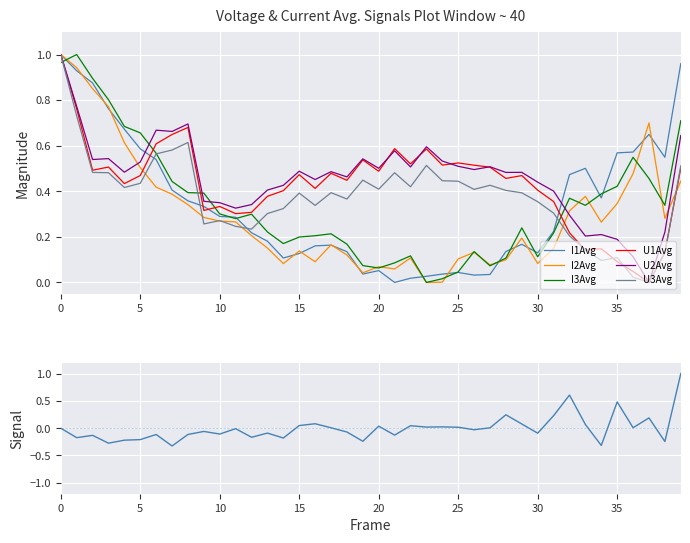

Reading left to right, transcribe all the data shown in this chart.

I1Avg: 1.0	0.9	0.9	0.8	0.7	0.6	0.5	0.4	0.4	0.3	0.3	0.3	0.2	0.2	0.1	0.1	0.2	0.2	0.1	0.0	0.1	0.0	0.0	0.0	0.0	0.0	0.0	0.0	0.1	0.2	0.1	0.2	0.5	0.5	0.4	0.6	0.6	0.6	0.5	1.0
I2Avg: 1.0	0.9	0.9	0.8	0.6	0.5	0.4	0.4	0.3	0.3	0.3	0.3	0.2	0.2	0.1	0.1	0.1	0.2	0.1	0.0	0.1	0.1	0.1	0.0	0.0	0.1	0.1	0.1	0.1	0.2	0.1	0.1	0.3	0.4	0.3	0.3	0.5	0.7	0.3	0.4
I3Avg: 1.0	1.0	0.9	0.8	0.7	0.7	0.6	0.4	0.4	0.4	0.3	0.3	0.3	0.2	0.2	0.2	0.2	0.2	0.2	0.1	0.1	0.1	0.1	0.0	0.0	0.0	0.1	0.1	0.1	0.2	0.1	0.2	0.4	0.3	0.4	0.4	0.5	0.5	0.3	0.7
U1Avg: 1.0	0.8	0.5	0.5	0.4	0.5	0.6	0.6	0.7	0.3	0.3	0.3	0.3	0.4	0.4	0.5	0.4	0.5	0.4	0.5	0.5	0.6	0.5	0.6	0.5	0.5	0.5	0.5	0.5	0.5	0.4	0.4	0.2	0.1	0.1	0.1	0.0	0.0	0.1	0.5
U2Avg: 1.0	0.8	0.5	0.5	0.5	0.5	0.7	0.7	0.7	0.4	0.3	0.3	0.3	0.4	0.4	0.5	0.5	0.5	0.5	0.5	0.5	0.6	0.5	0.6	0.5	0.5	0.5	0.5	0.5	0.5	0.4	0.4	0.3	0.2	0.2	0.2	0.1	0.0	0.2	0.6
U3Avg: 1.0	0.7	0.5	0.5	0.4	0.4	0.6	0.6	0.6	0.3	0.3	0.2	0.2	0.3	0.3	0.4	0.3	0.4	0.4	0.4	0.4	0.5	0.4	0.5	0.4	0.4	0.4	0.4	0.4	0.4	0.4	0.3	0.2	0.1	0.1	0.1	0.0	0.0	0.1	0.5